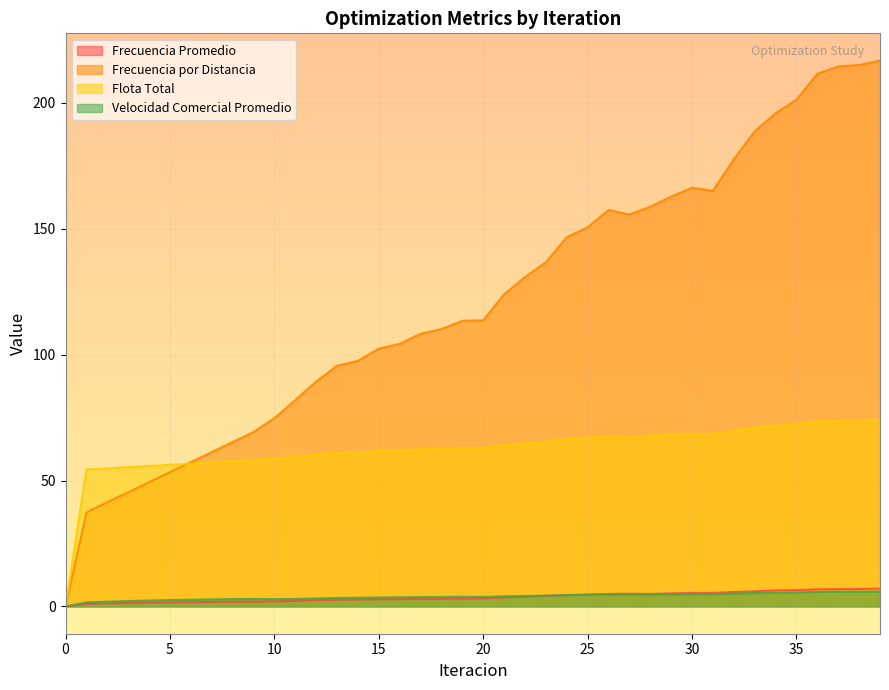

List the labels in order of Frecuencia Promedio value, smallest first.

0, 1, 2, 3, 4, 5, 6, 7, 8, 9, 10, 11, 12, 13, 14, 15, 16, 17, 18, 19, 20, 21, 22, 23, 24, 25, 28, 26, 27, 29, 30, 31, 32, 33, 34, 35, 36, 37, 38, 39